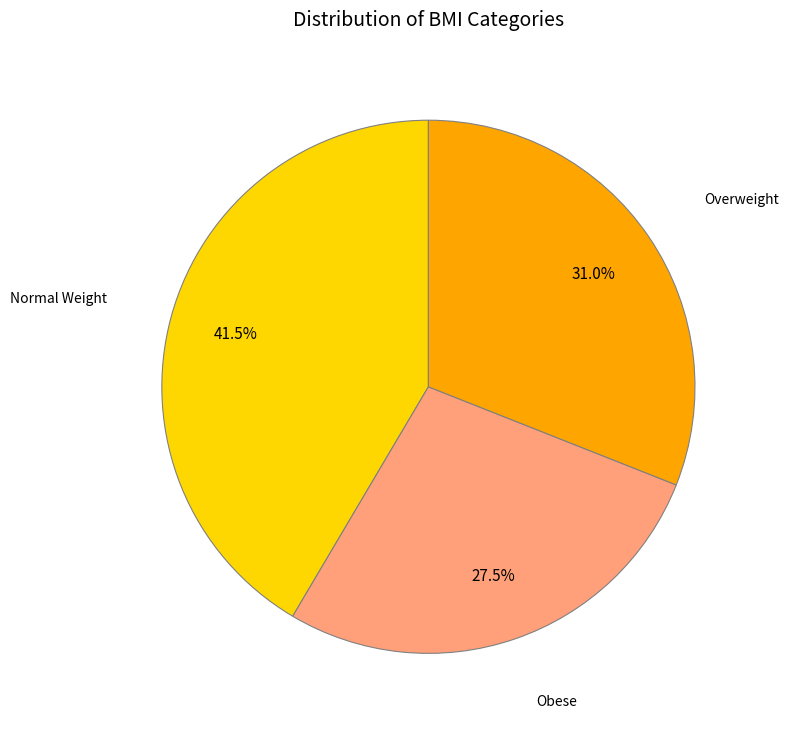

To the nearest percent, what percentage of the pie is Overweight?

31%